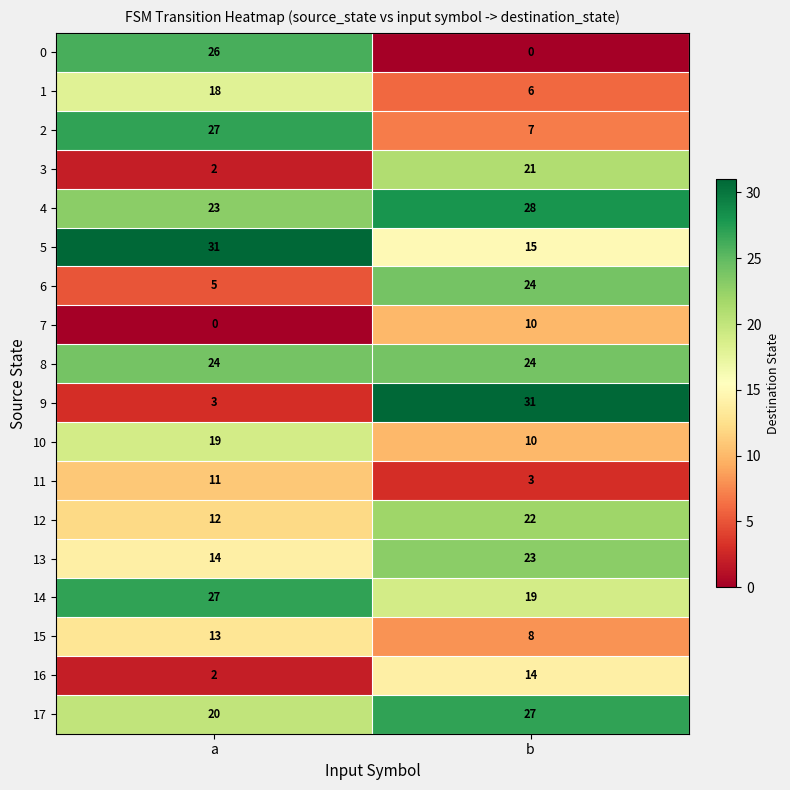

What is the difference between the maximum and minimum values in the 3 series?

19